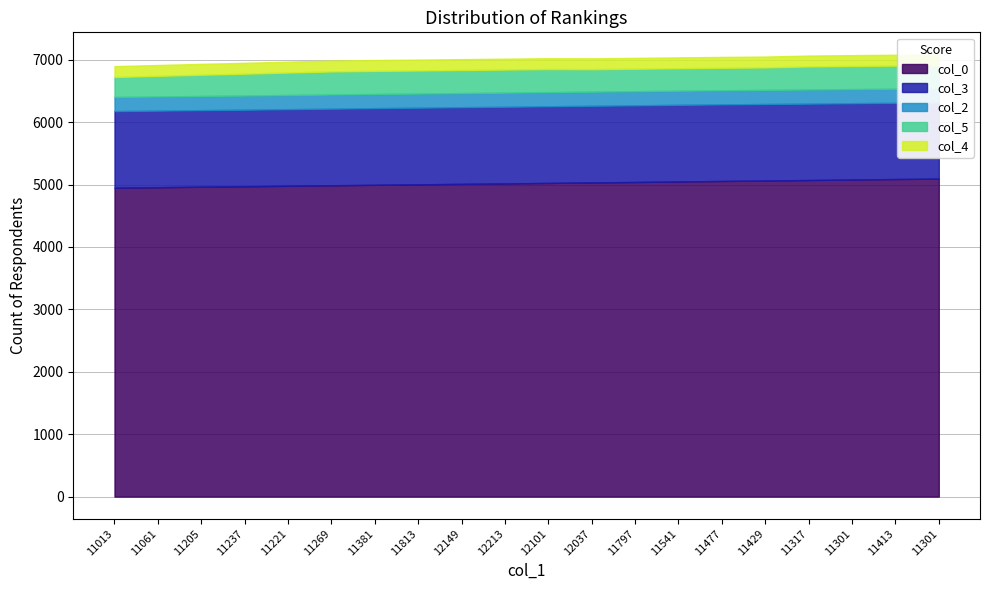

What is the value of the col_5 point at the 19th from the left?

370.0